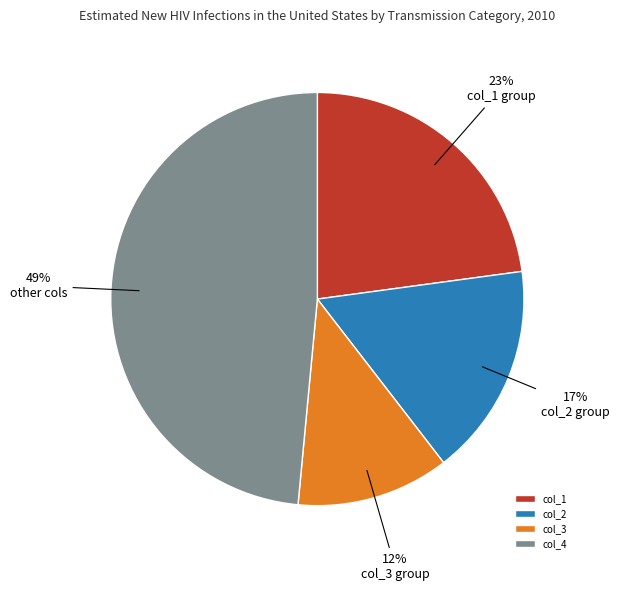

To the nearest percent, what is the average slice percentage?

25%